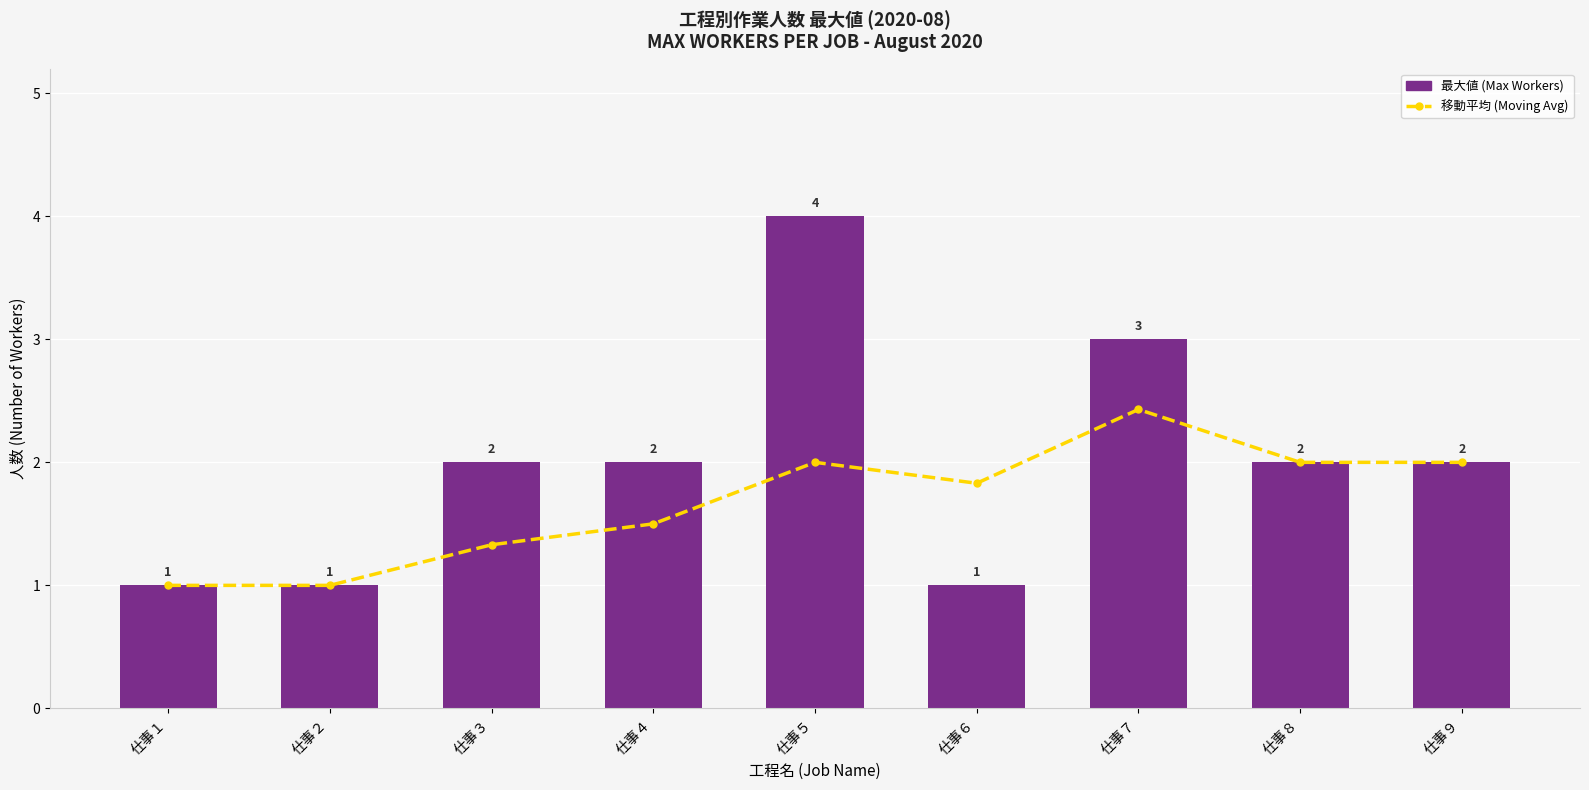

True or false: 最大値(最大) has a value of 4.0 at 仕事５.

True